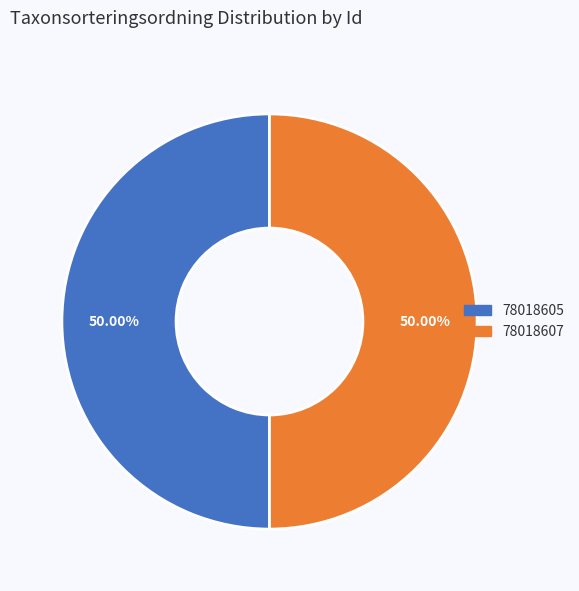

What portion of the pie excludes 78018605?

50.0%